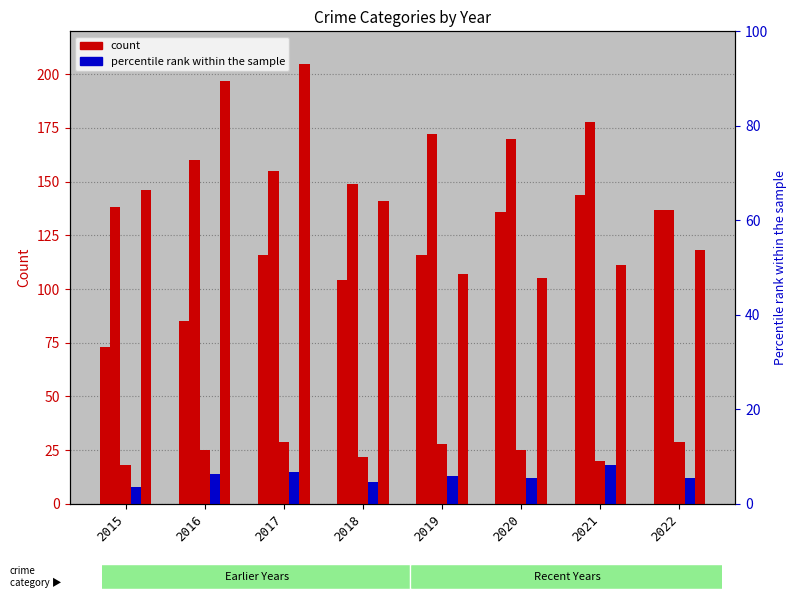

Reading right to left, transcribe all the data shown in this chart.

Aggravated Assault: 137	144	136	116	104	116	85	73
Aggravated Battery: 137	178	170	172	149	155	160	138
Criminal Sexual Assault: 29	20	25	28	22	29	25	18
Homicide: 12	18	12	13	10	15	14	8
Robbery: 118	111	105	107	141	205	197	146